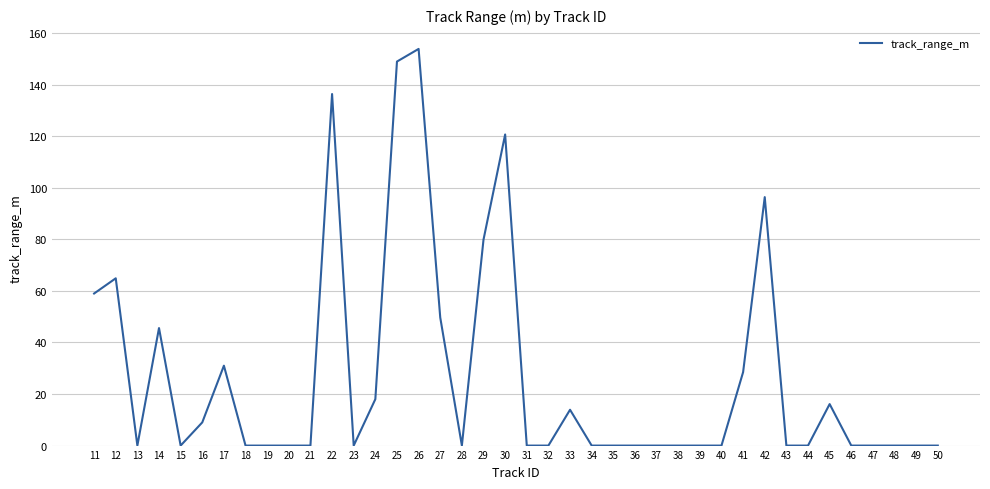

How many lines are shown in the chart?

1